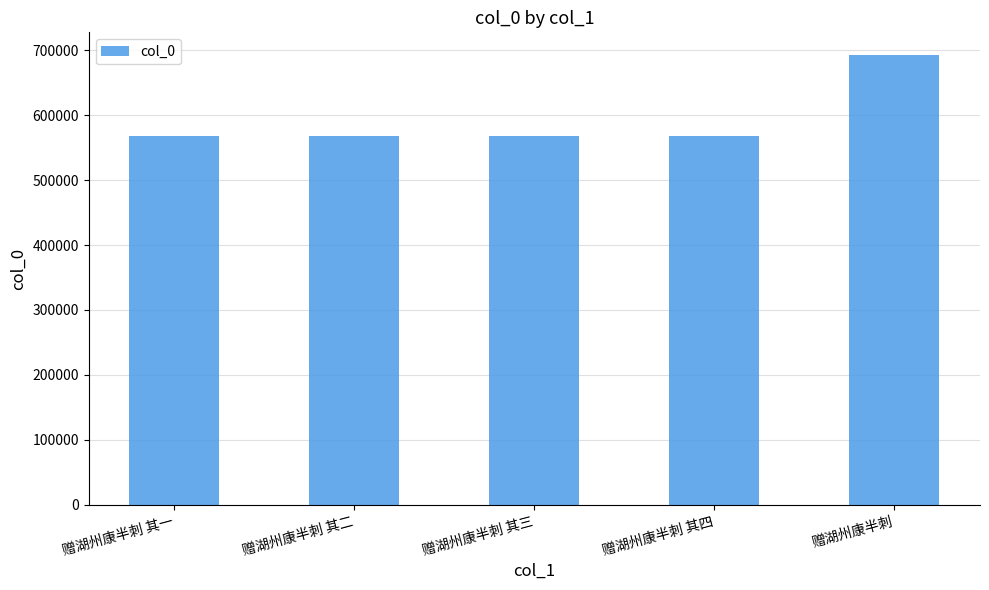

Is it true that the value at 赠湖州康半刺 其四 is 931810?

False